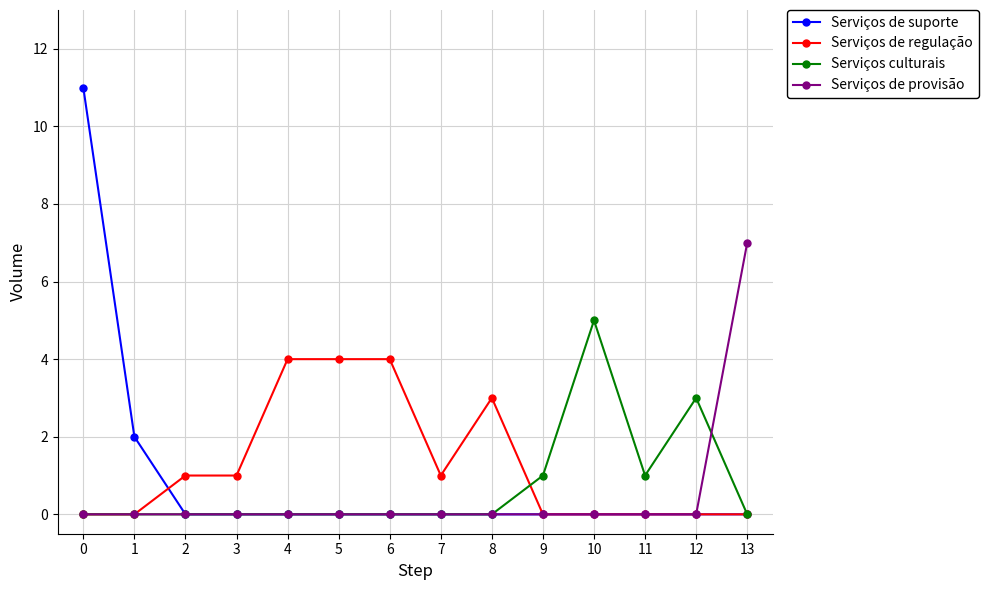

What is the average value of the Serviços de regulação series?

1